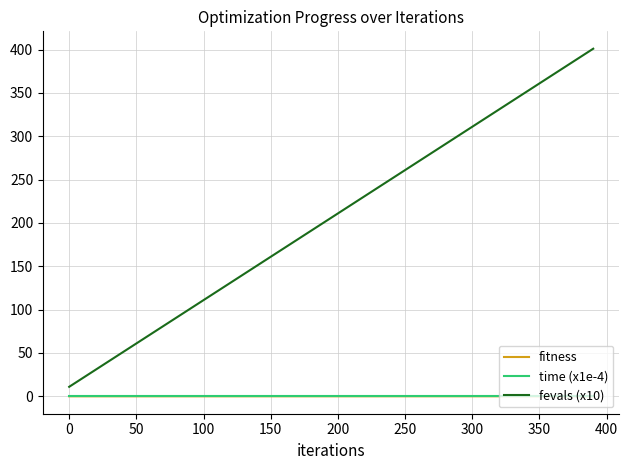

What is the greatest value displayed?

401.0